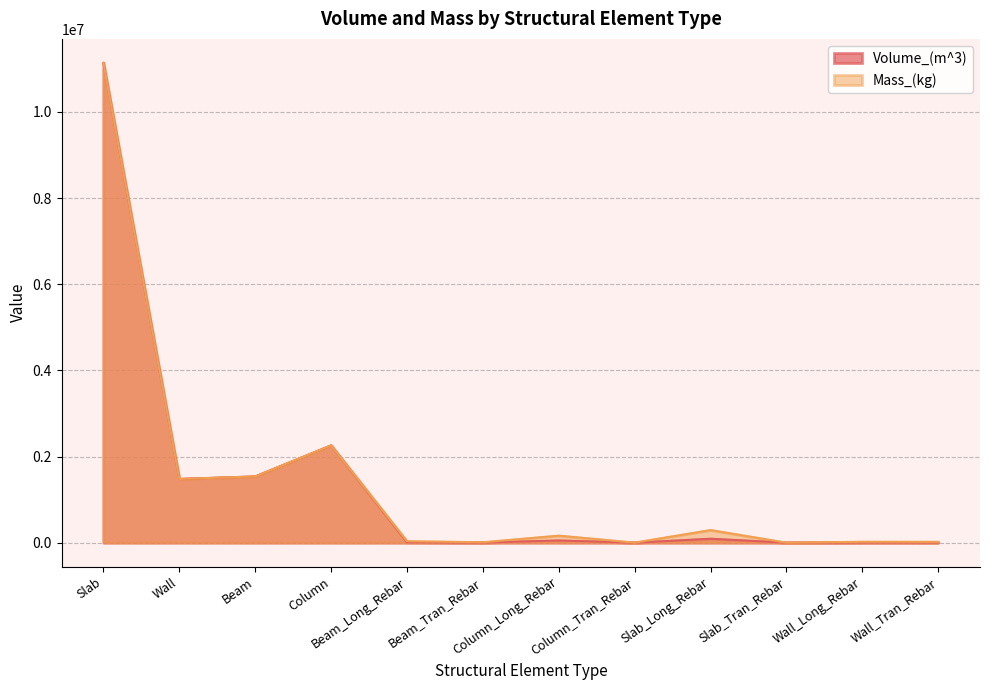

How many categories are shown in the chart?

12